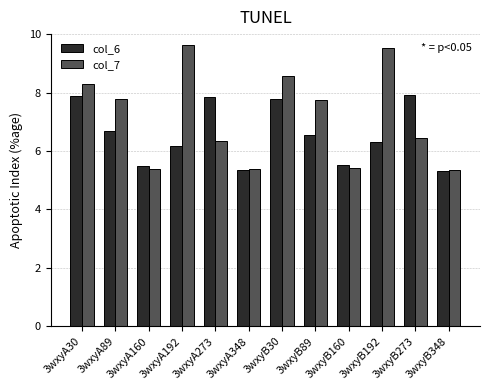

What value does the col_7 series have at 3wxyB348?

5.4